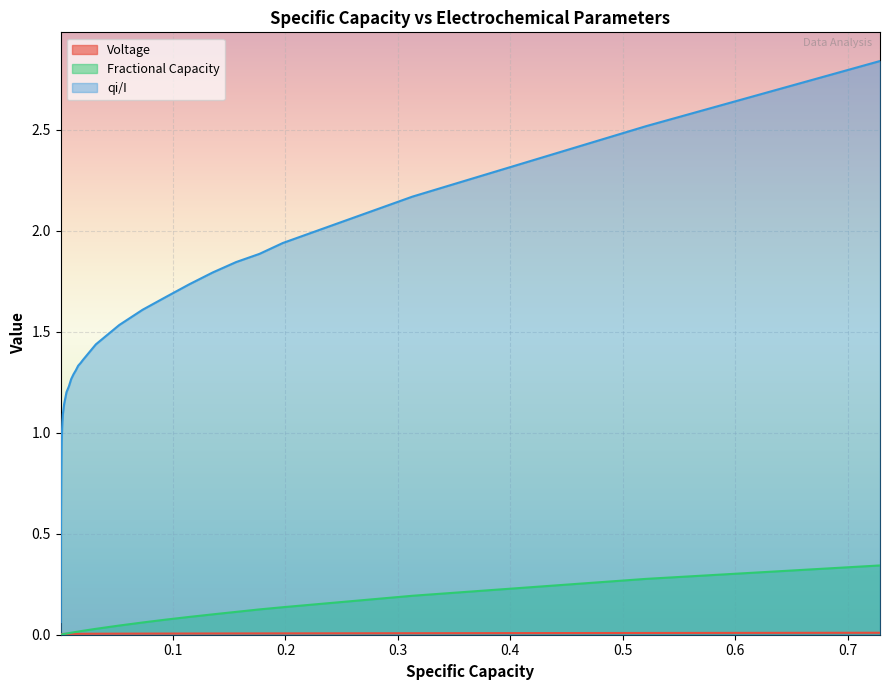

True or false: Voltage and Fractional Capacity cross at least once.

True